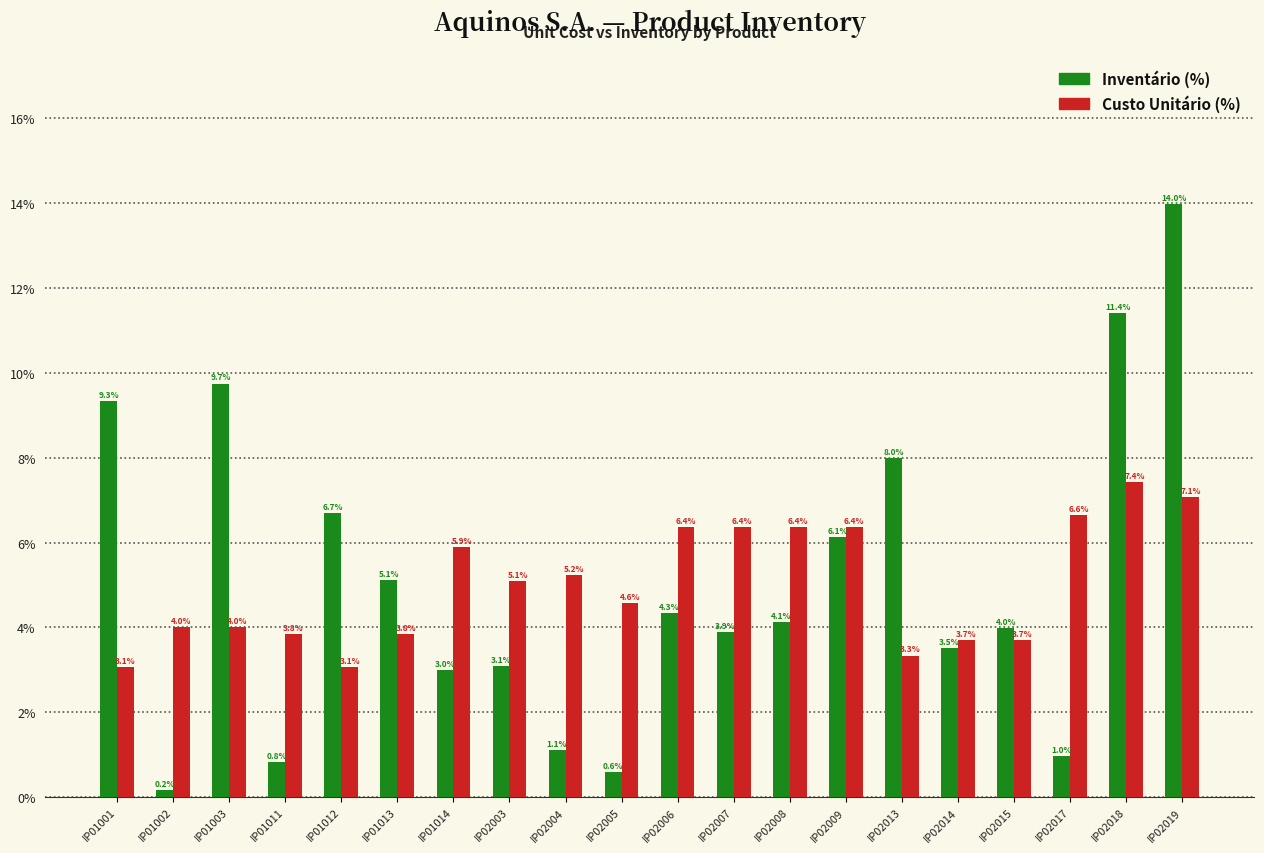

What is the smallest value displayed?

0.2